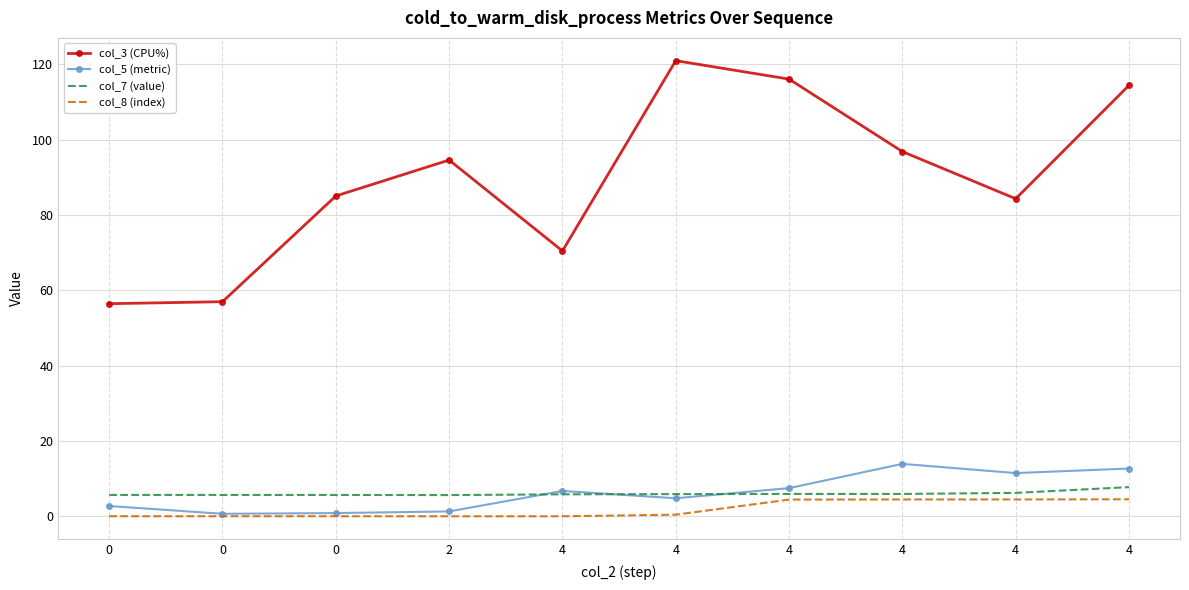

What is the sum of all col_8 (index) values?

18.6